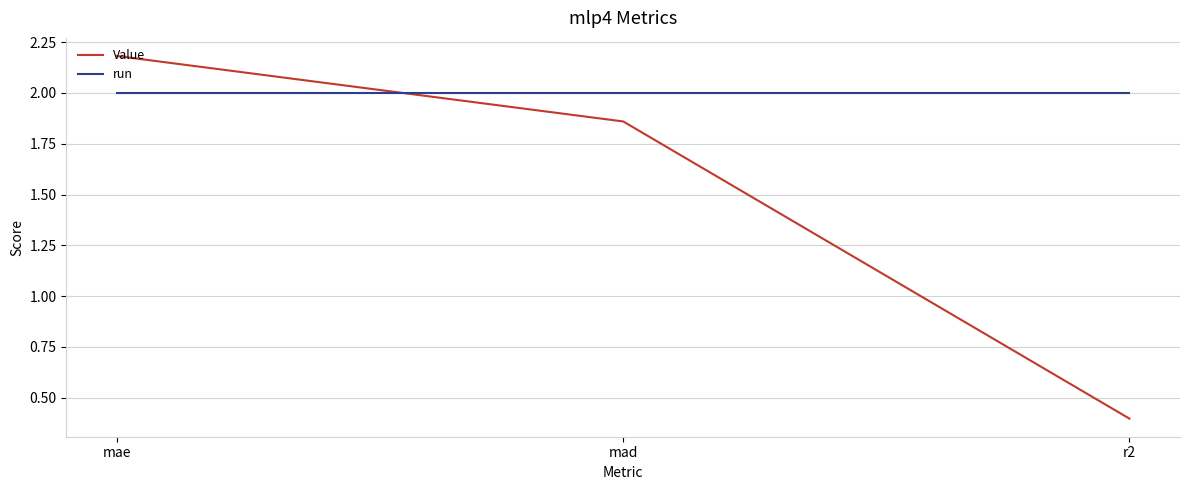

What is the minimum value shown in the chart?

0.4